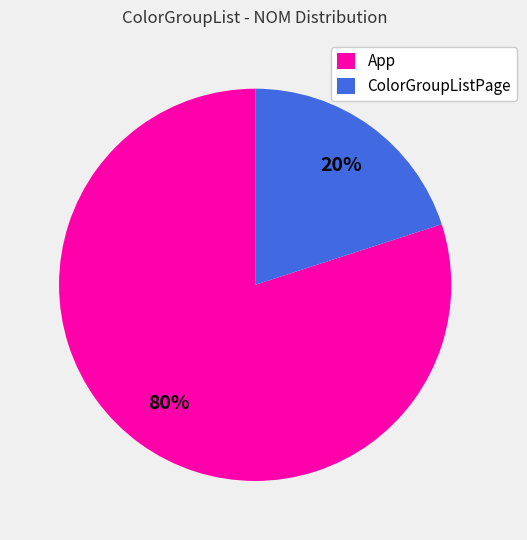

To the nearest percent, what is the difference between the App and ColorGroupListPage slice percentages?

60%